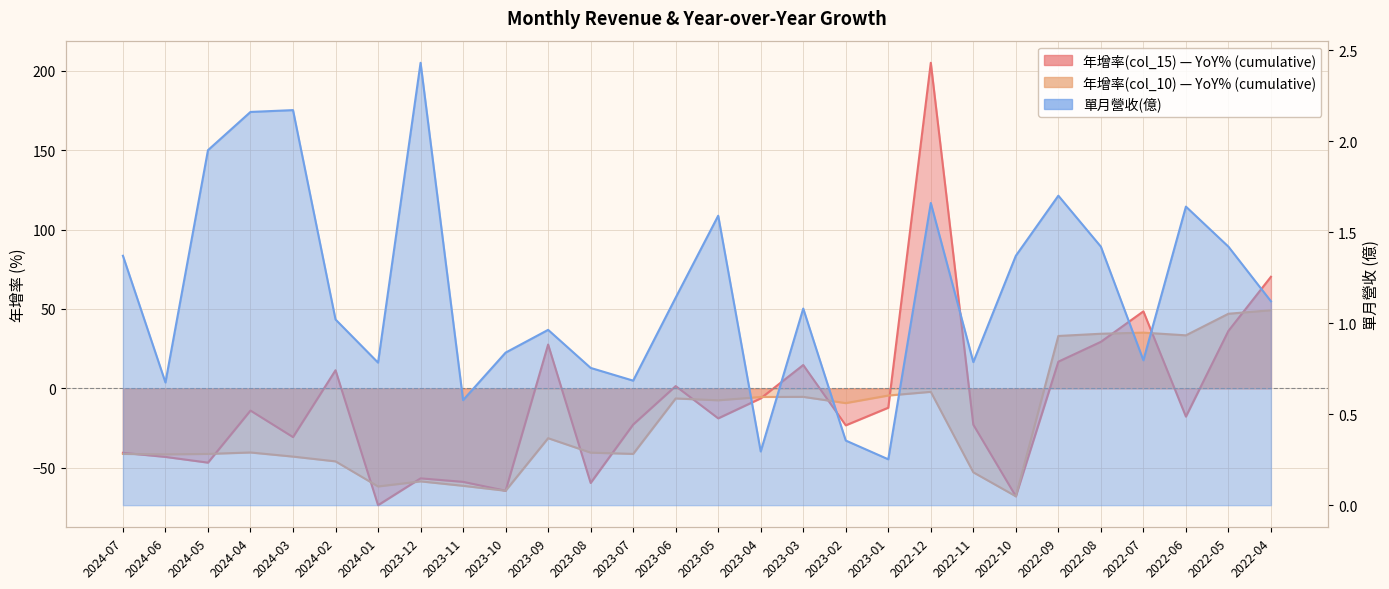

What is the value of the 年增率(col_10) point at the 15th from the left?

-7.5